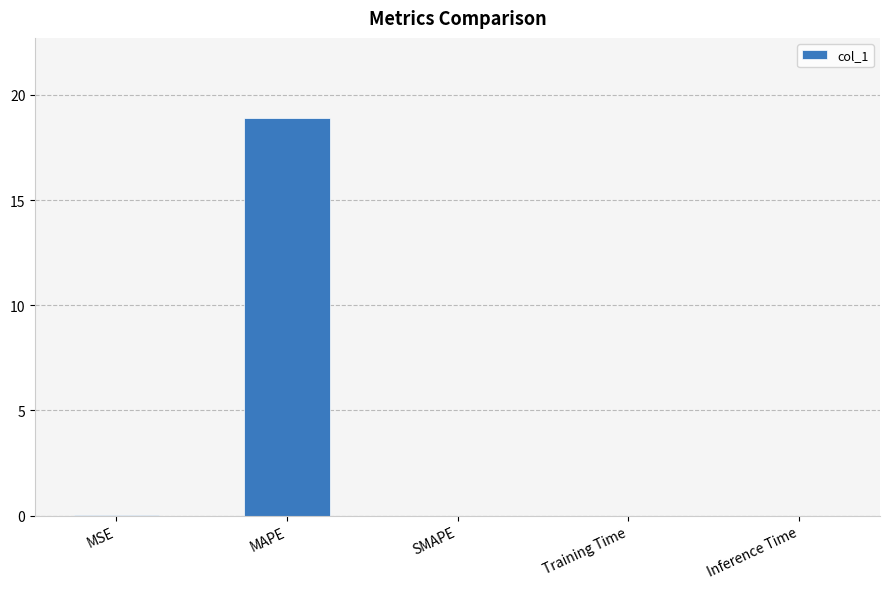

How many categories are shown in the chart?

5